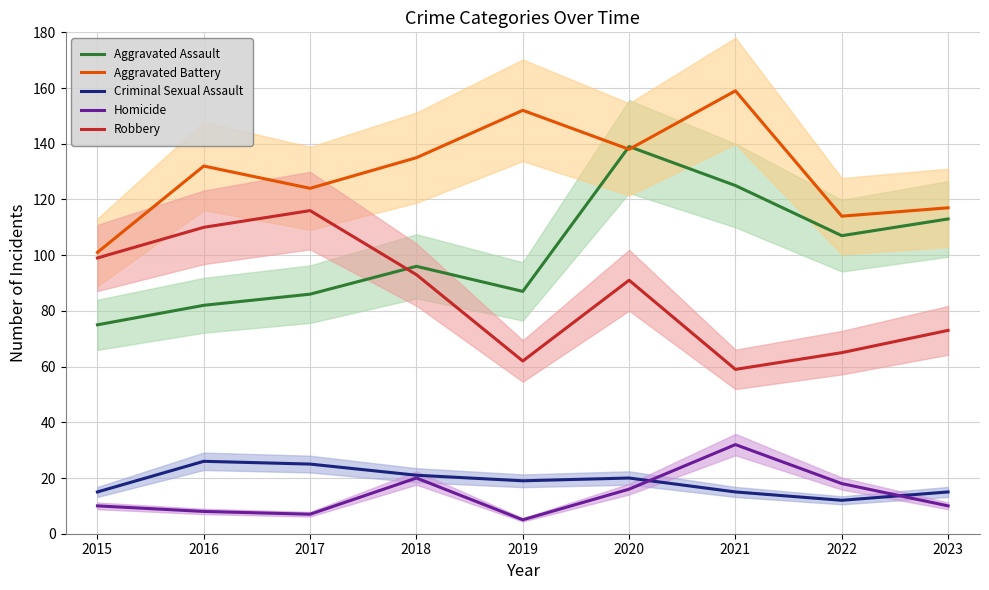

Which label corresponds to the largest value in the chart?

2021